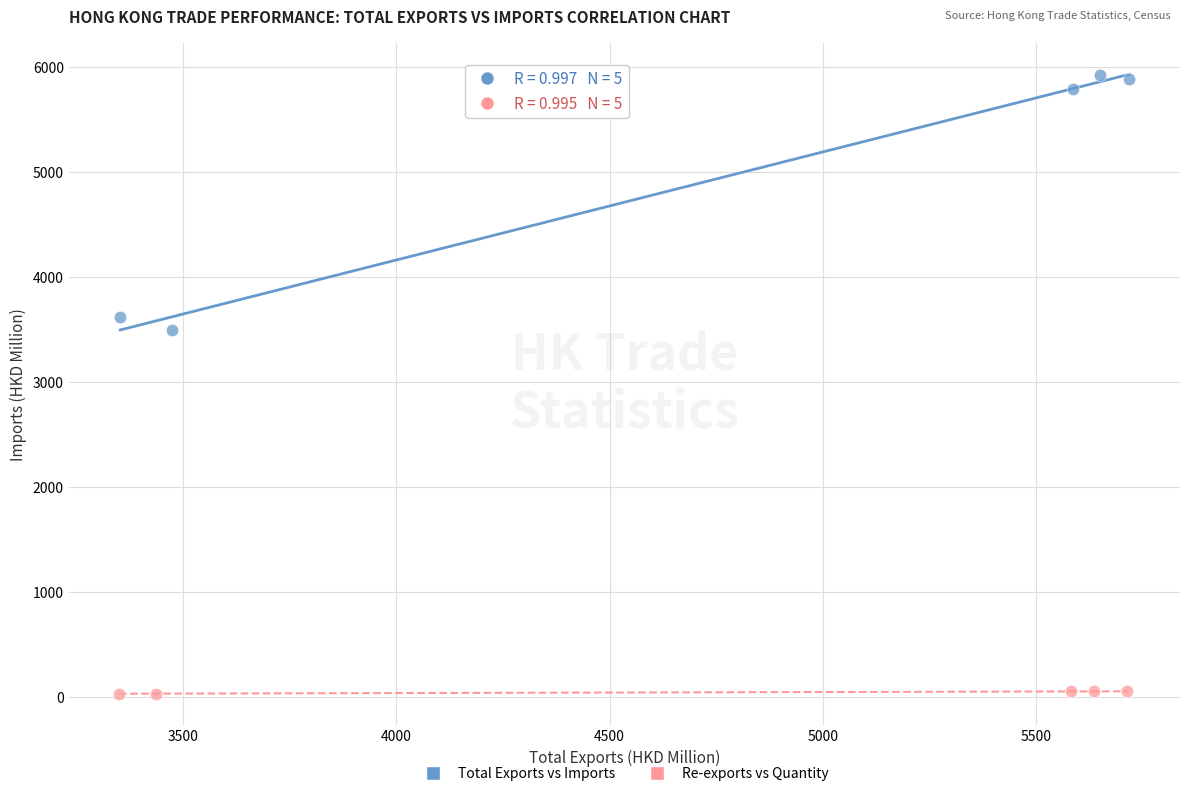

What are all the series names shown in the legend?

Total Exports vs Imports, Re-exports vs Quantity